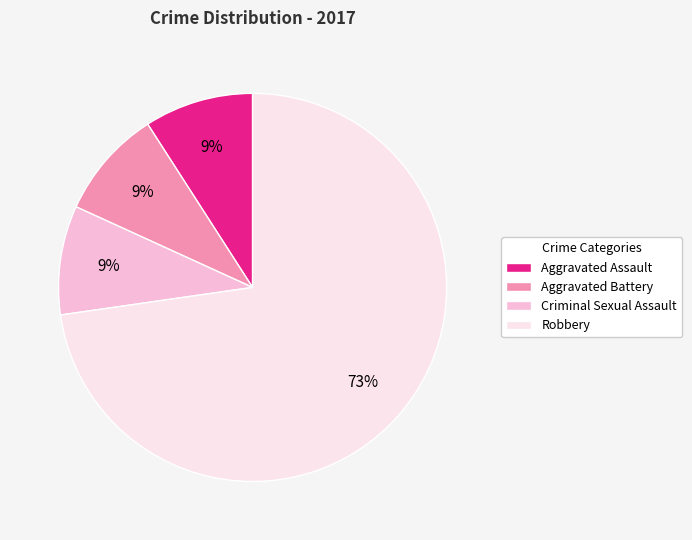

Which category has the biggest portion of the pie?

Robbery